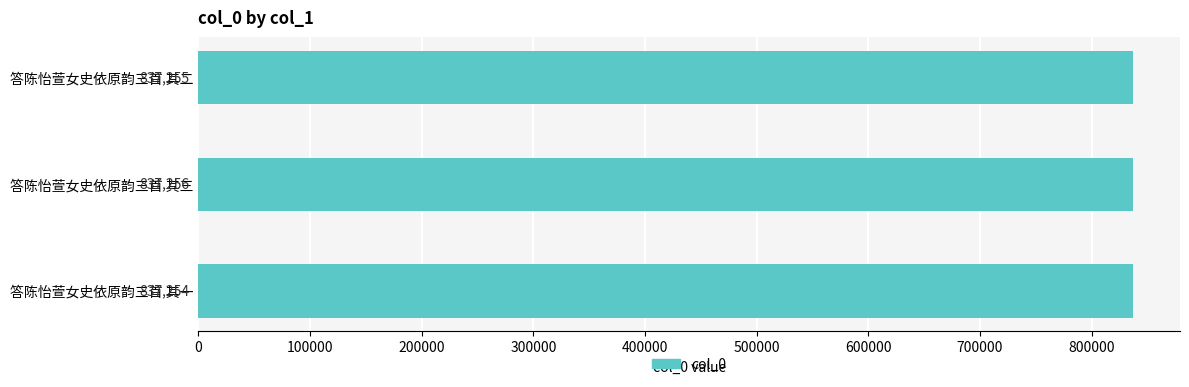

How many values are between 837254 and 837256?

3